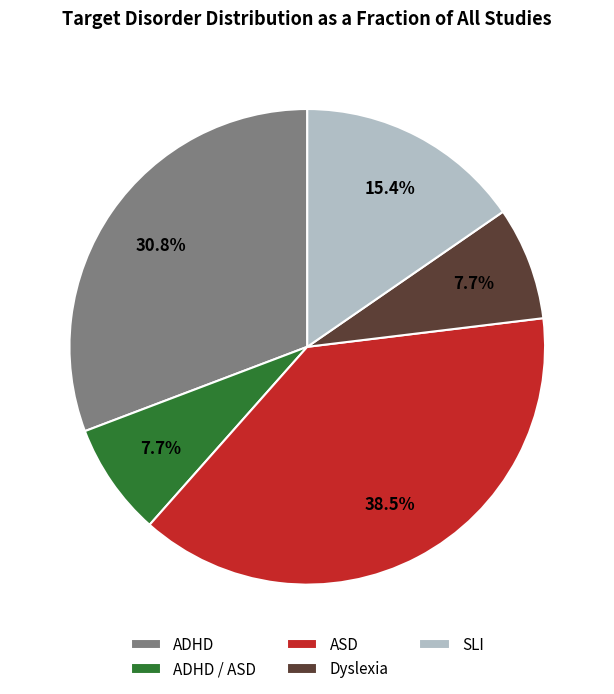

To the nearest percent, what percentage of the pie is ADHD / ASD?

8%